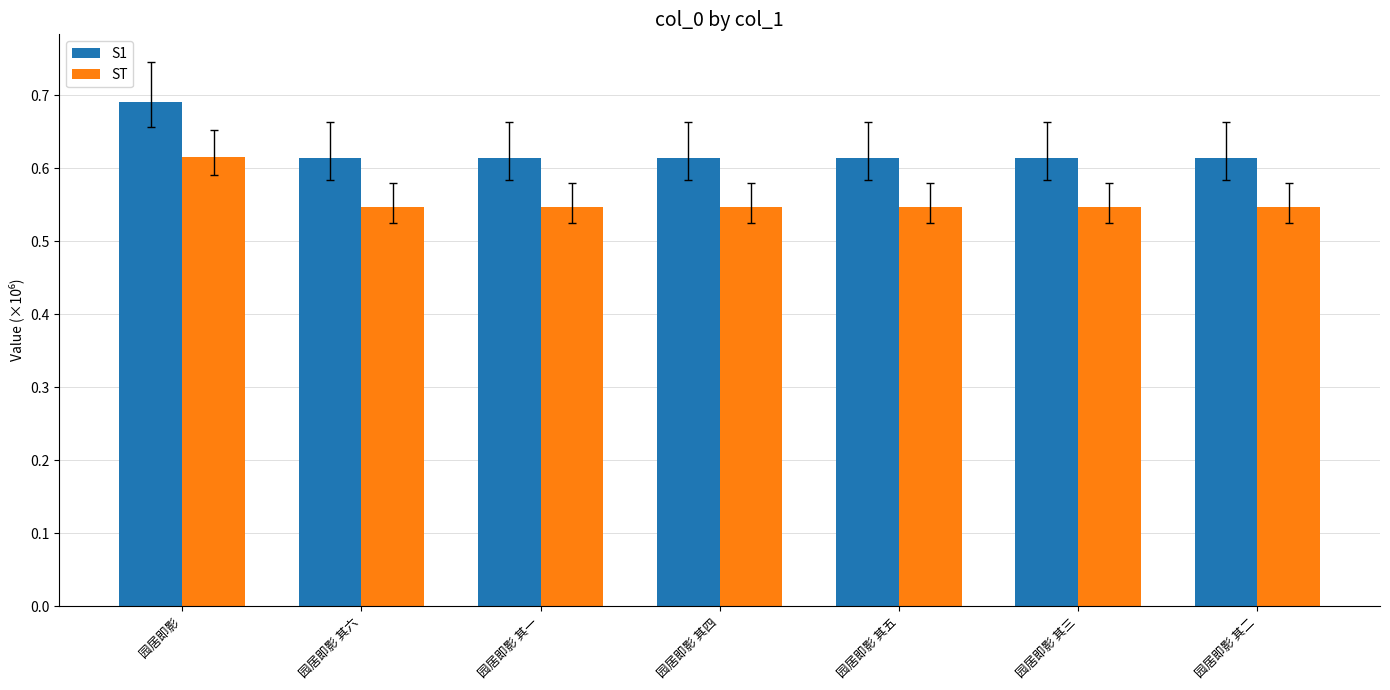

How many ST values are between 0 and 1?

7